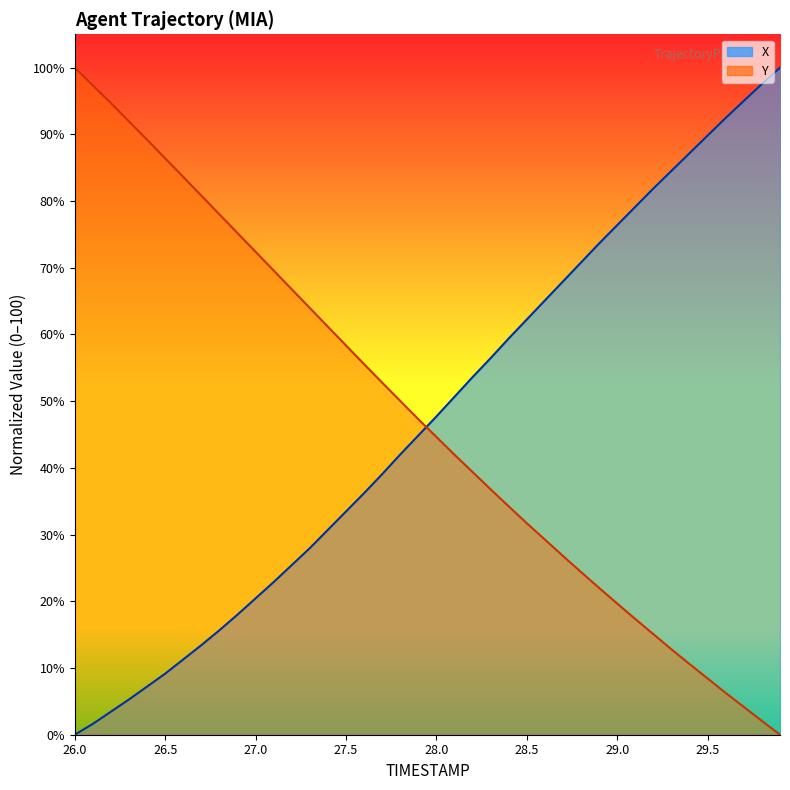

How many data points in X are above 47?

20